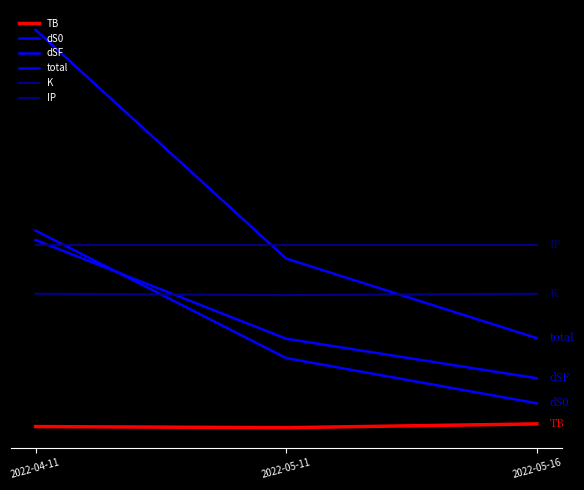

True or false: IP has a value of 99.1 at 2022-05-11.

False